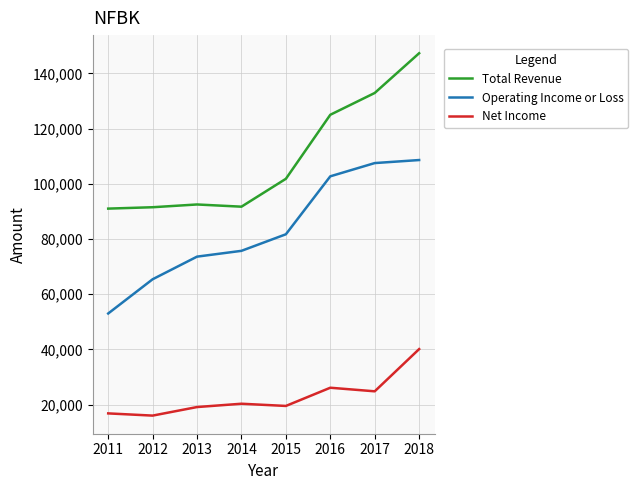

Which category has the highest value in the Net Income series?

2018